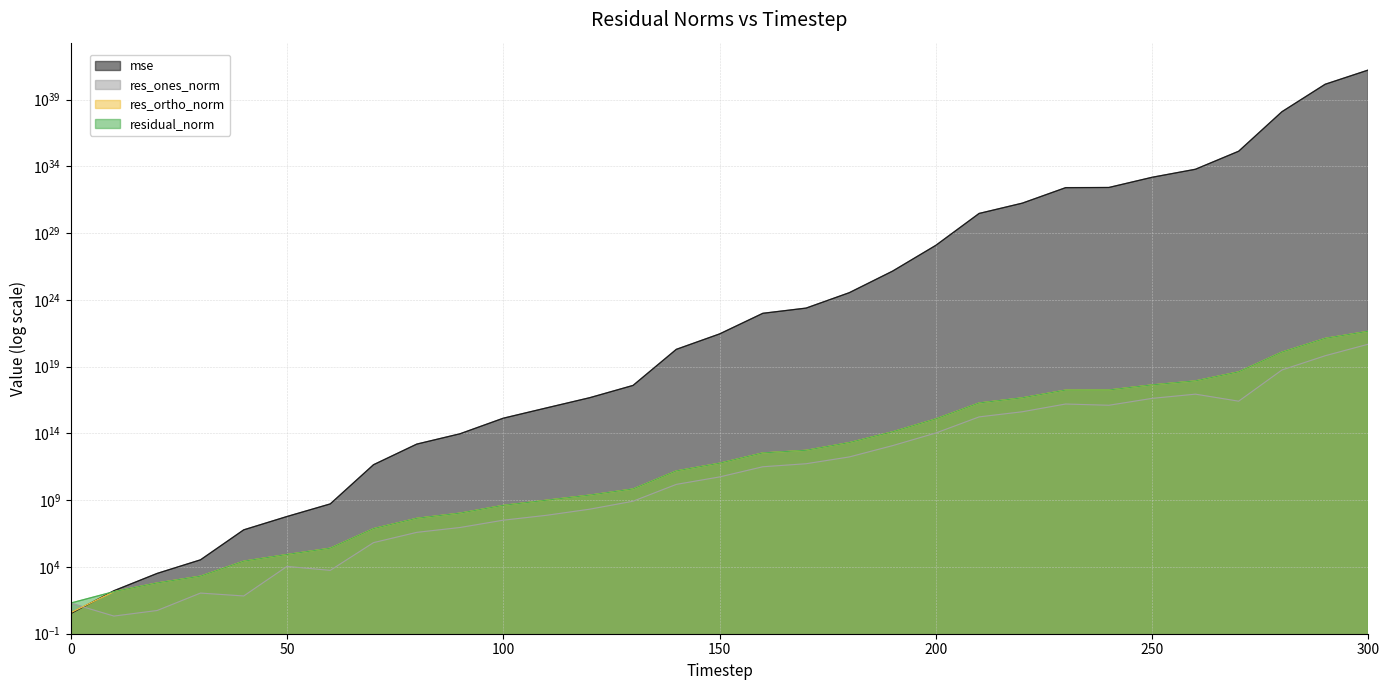

Which series has the largest range (max minus min)?

mse